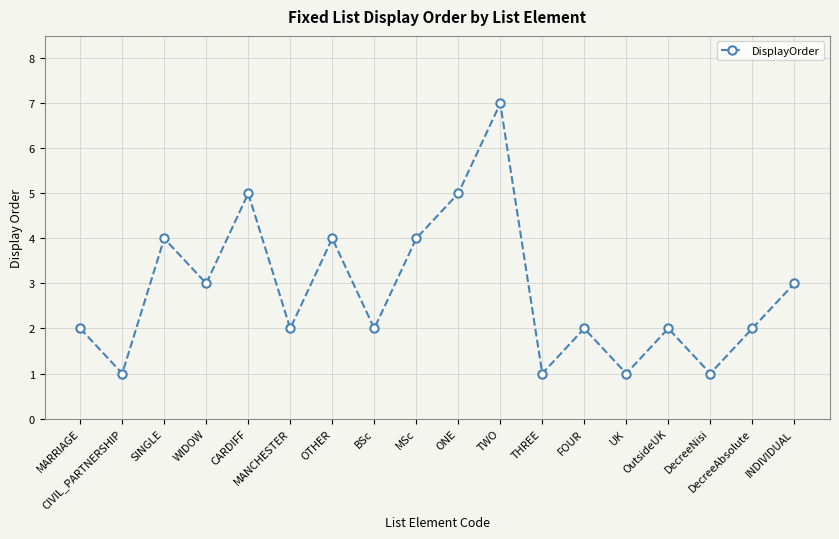

What is the label of the 14th point from the left?

UK